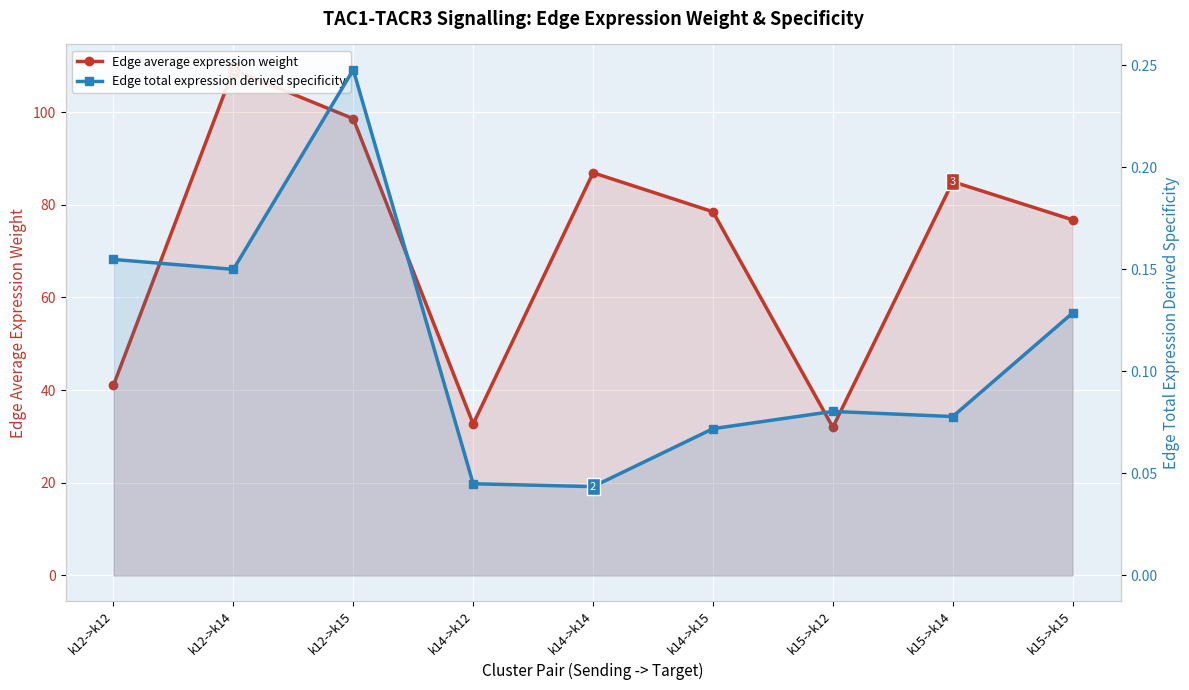

What is the value of the Edge average expression weight point at the 1st from the left?

41.1